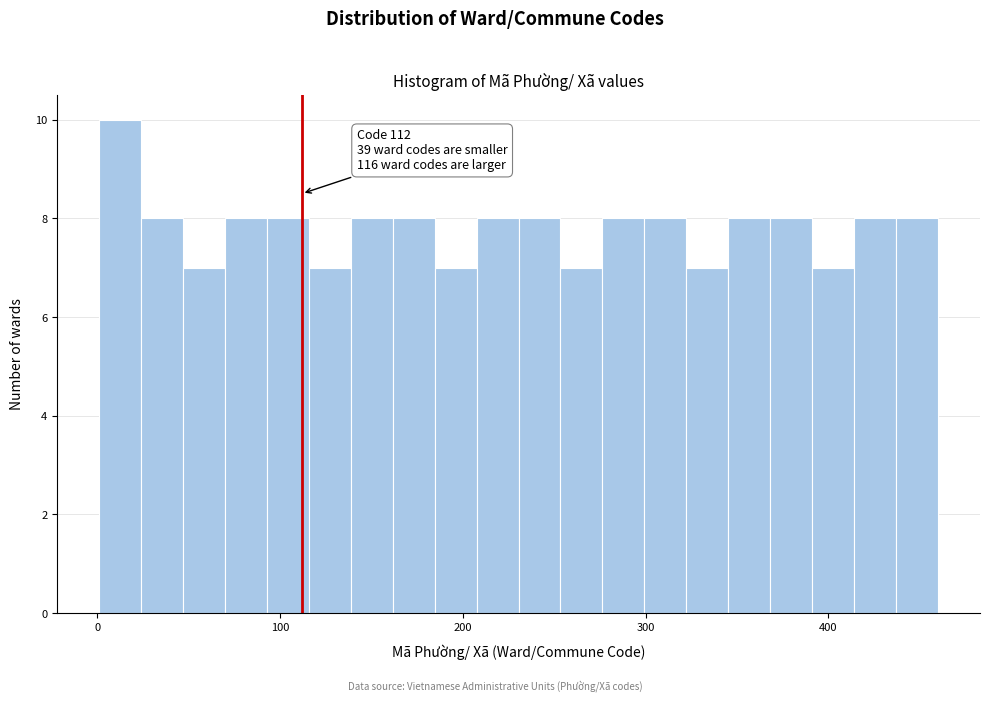

Around what value on the x-axis is the tallest bar? Give the approximate position of its centre, as read against the axis.

10